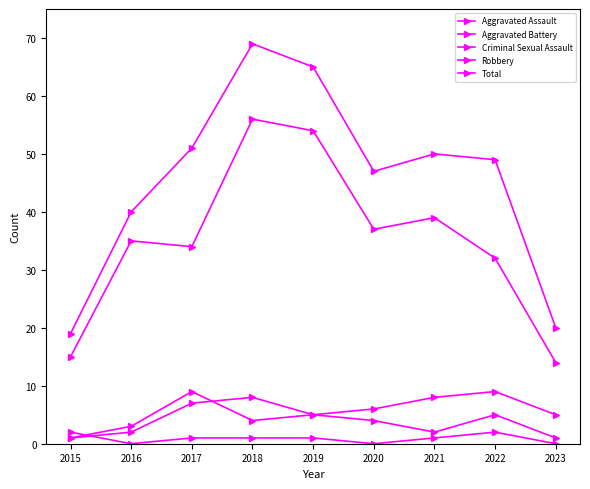

How many series are shown in this chart?

5